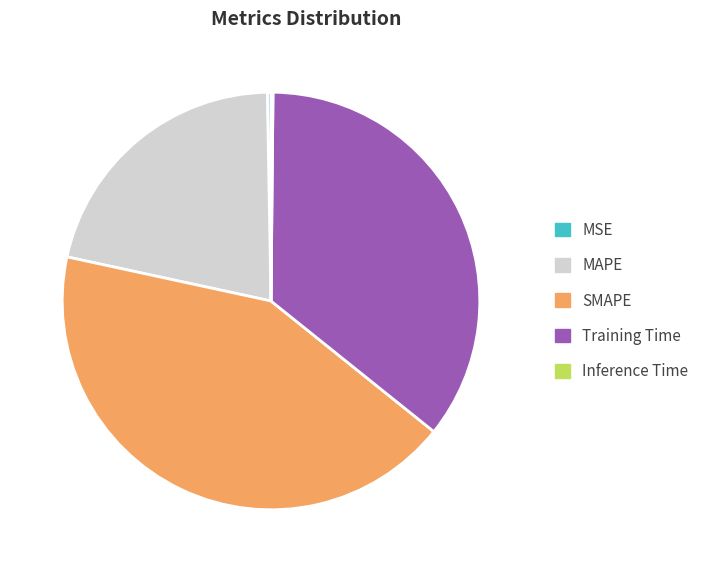

Is SMAPE the majority of the pie?

No